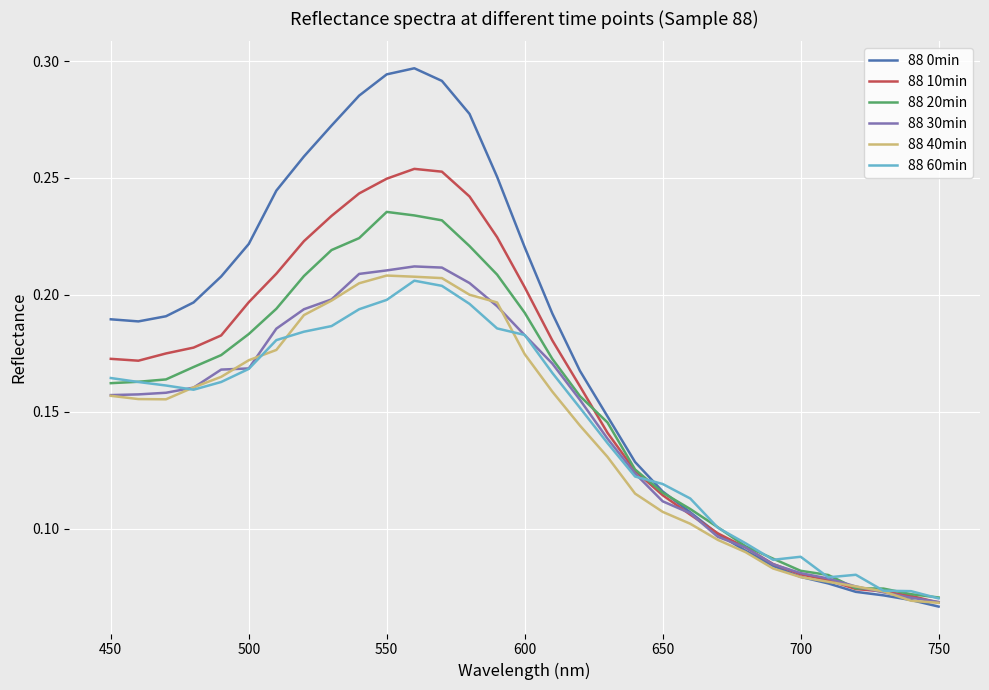

Which series has the largest total across all categories?

88 0min